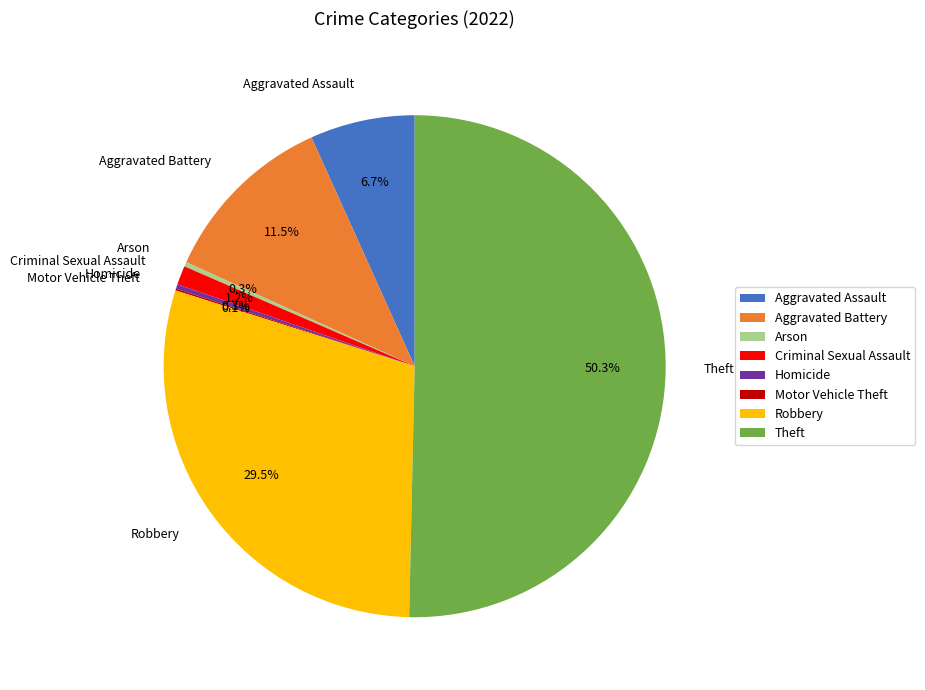

Which slice represents more than half of the pie?

Theft